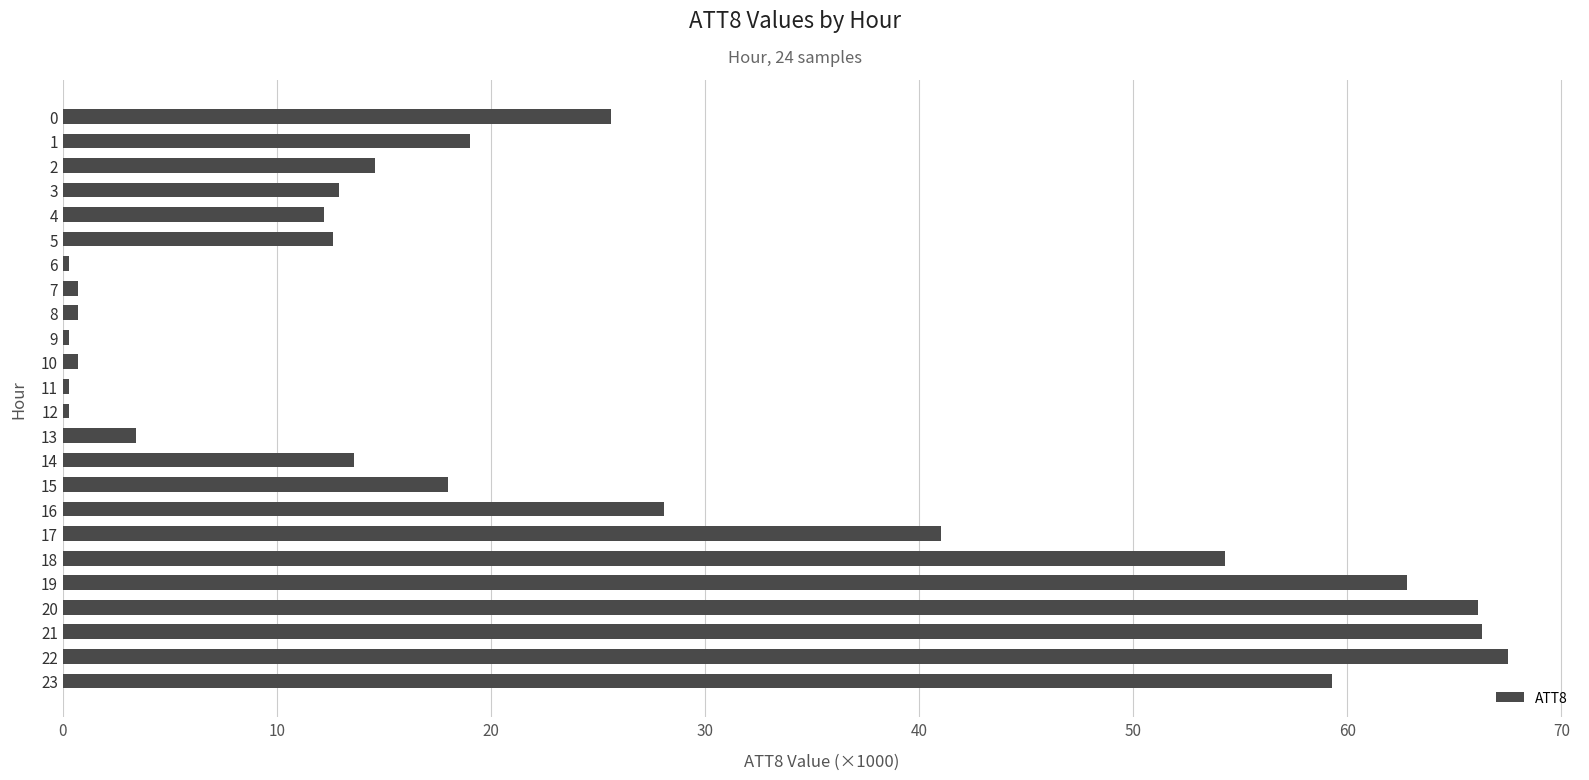

True or false: the data shows 700 at 8.

True